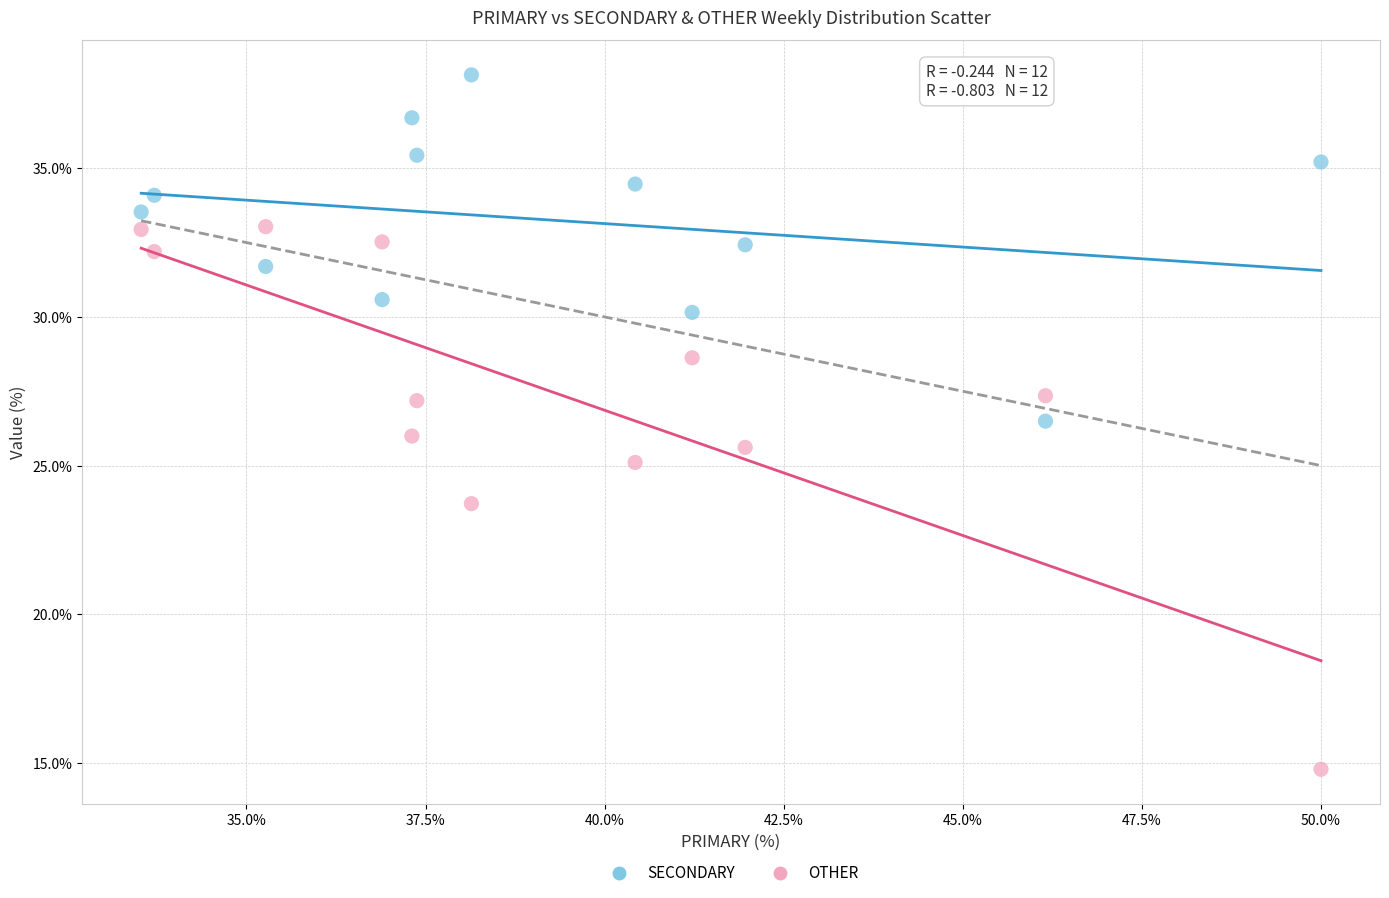

In the OTHER series, what Y value is closest to 23?

23.7